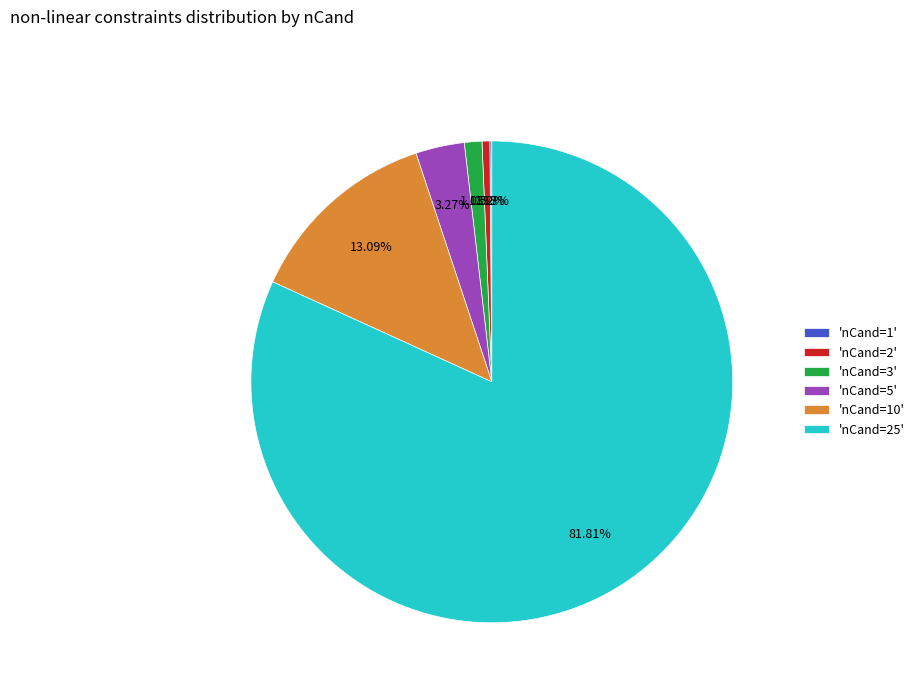

Which has a higher value, 'nCand=2' or 'nCand=5'?

'nCand=5'